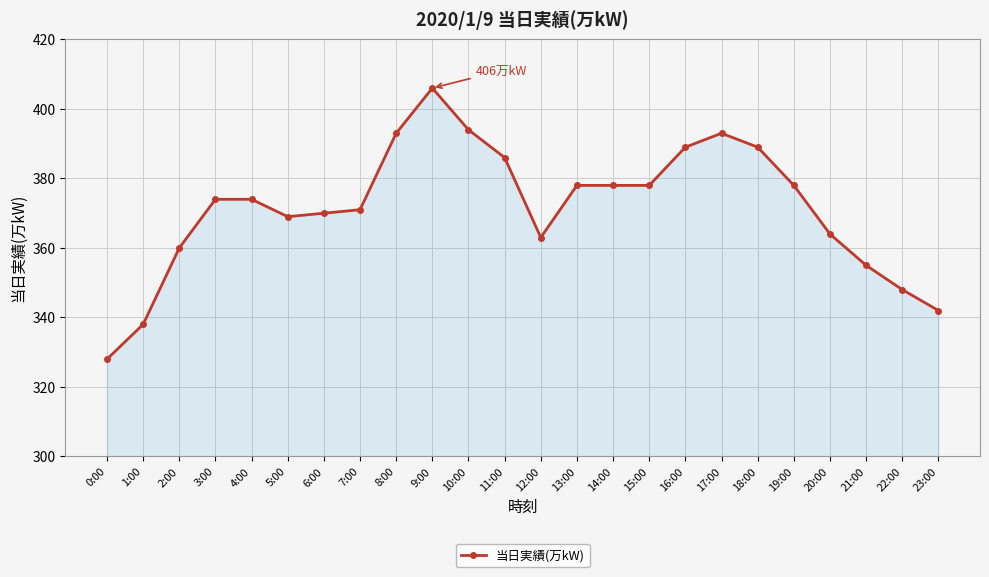

Reading left to right, list all the values displayed in this chart.

328	338	360	374	374	369	370	371	393	406	394	386	363	378	378	378	389	393	389	378	364	355	348	342